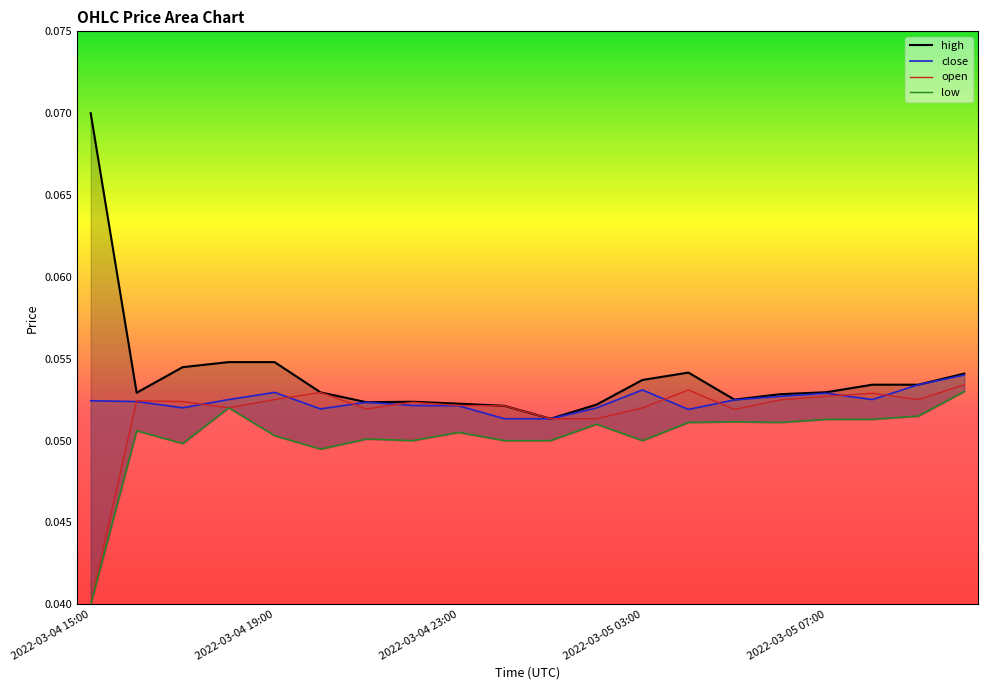

True or false: close has more than 2 points higher than both neighbors.

True